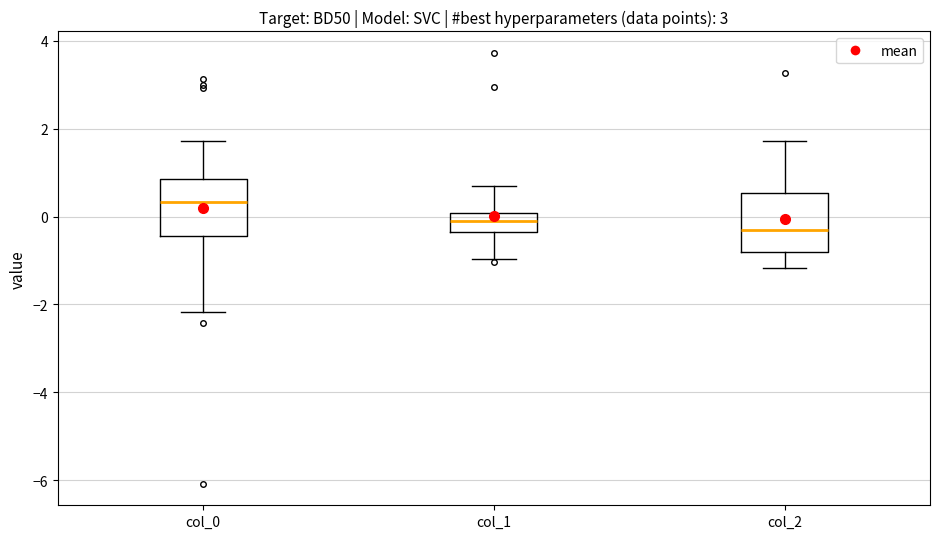

Where is the upper edge of the box for col_2 on the y-axis? The values are not printed on the chart, so give them approximately, as read against the axis.

0.6